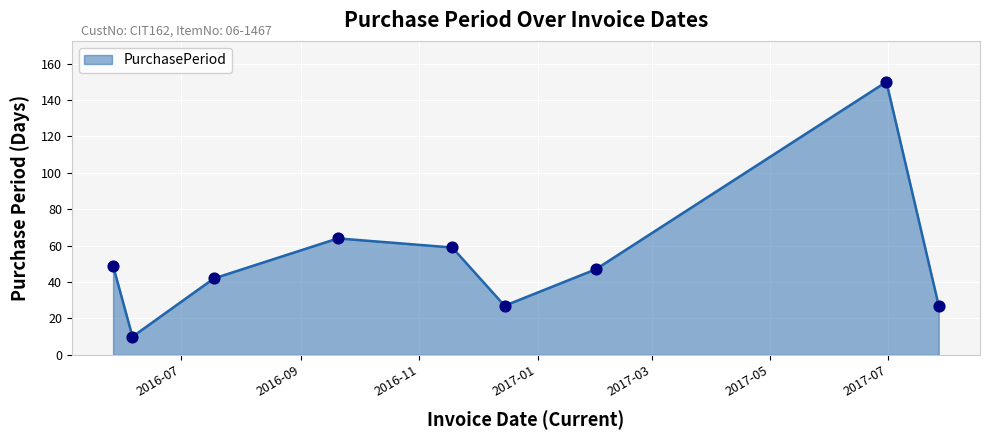

What is the smallest value displayed?

10